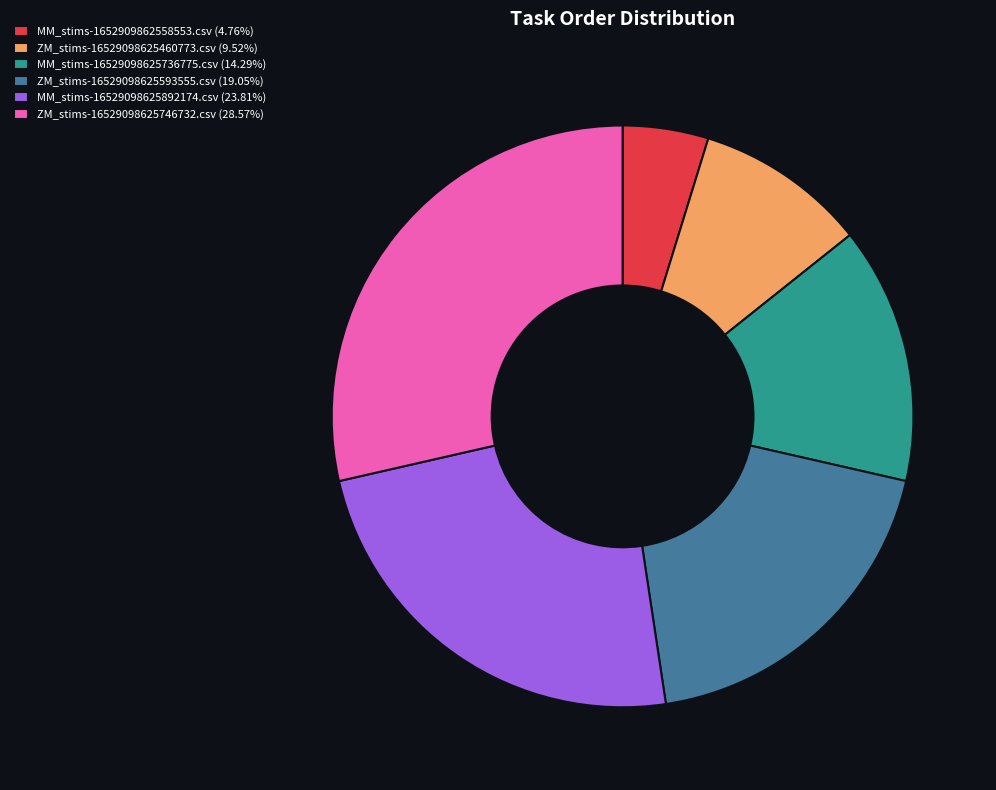

How many slices are in this pie chart?

6